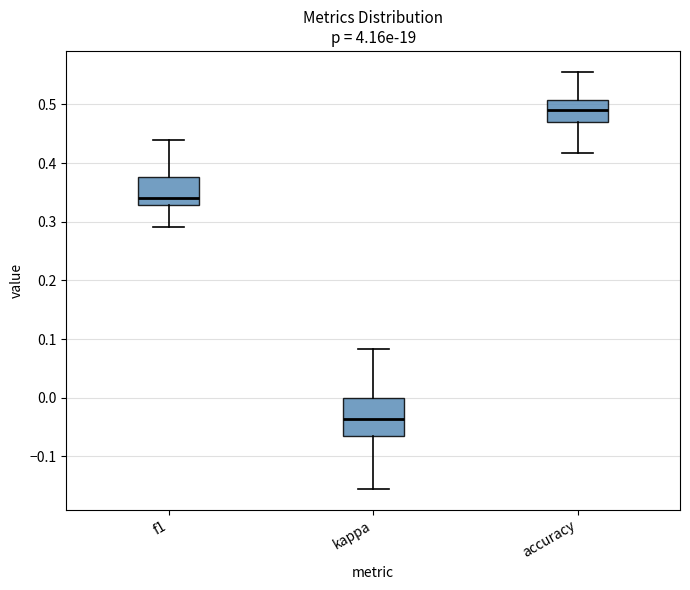

Which box's median line is the lowest?

kappa